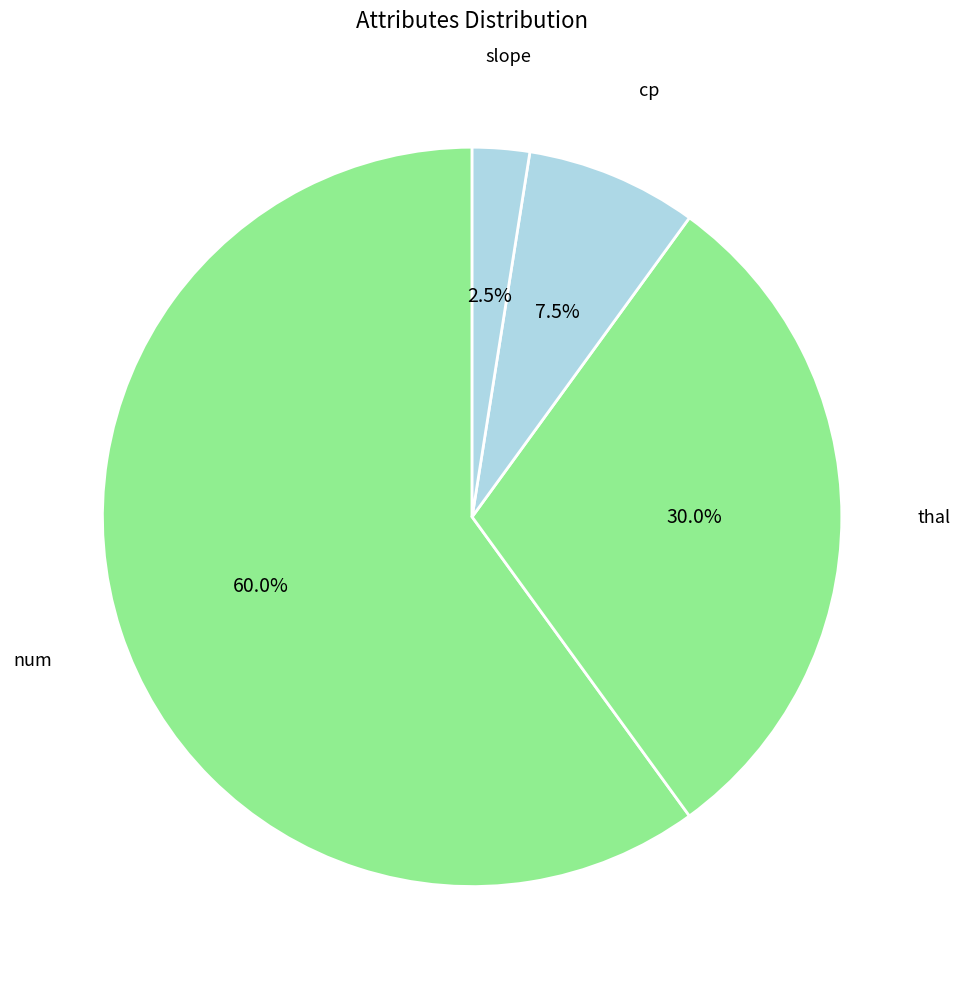

Which slice is the largest?

num